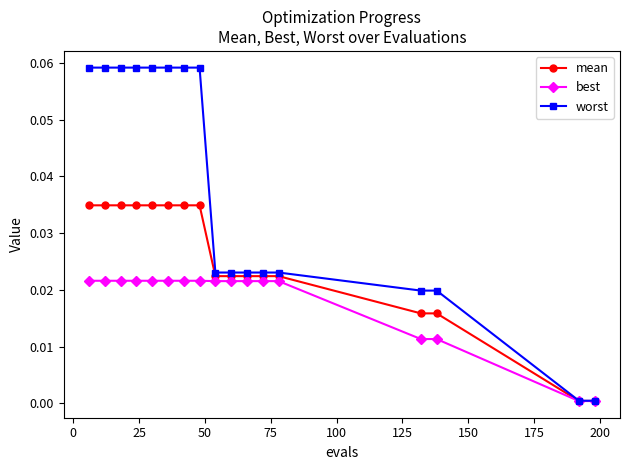

Which series has the largest total across all categories?

worst